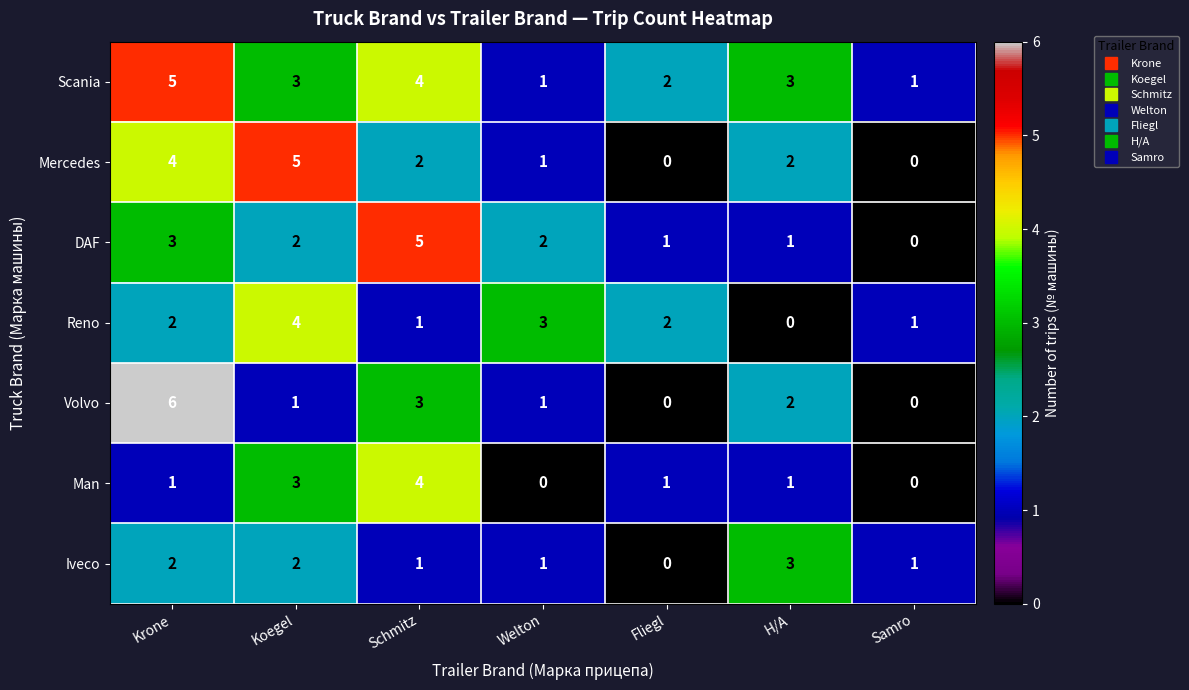

Between Koegel and Samro, which series saw the biggest shift?

Mercedes